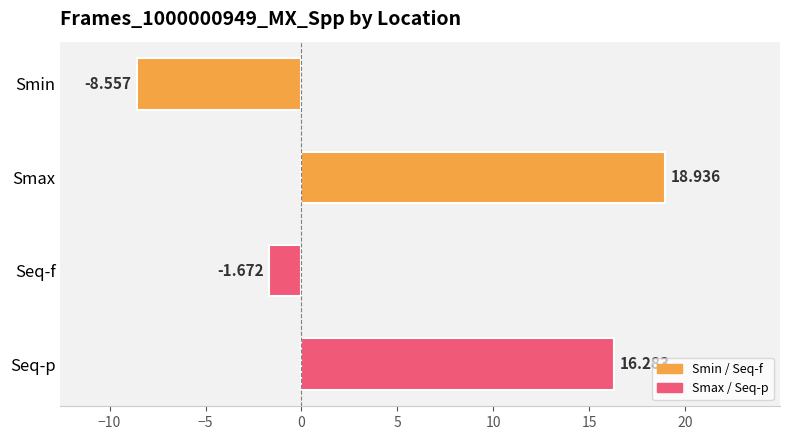

Count the number of categories in the chart.

4